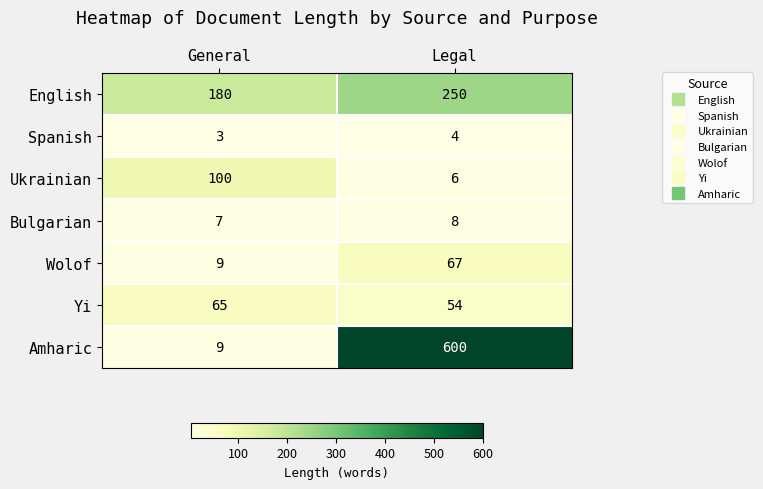

What is the total value across all series at General?

373